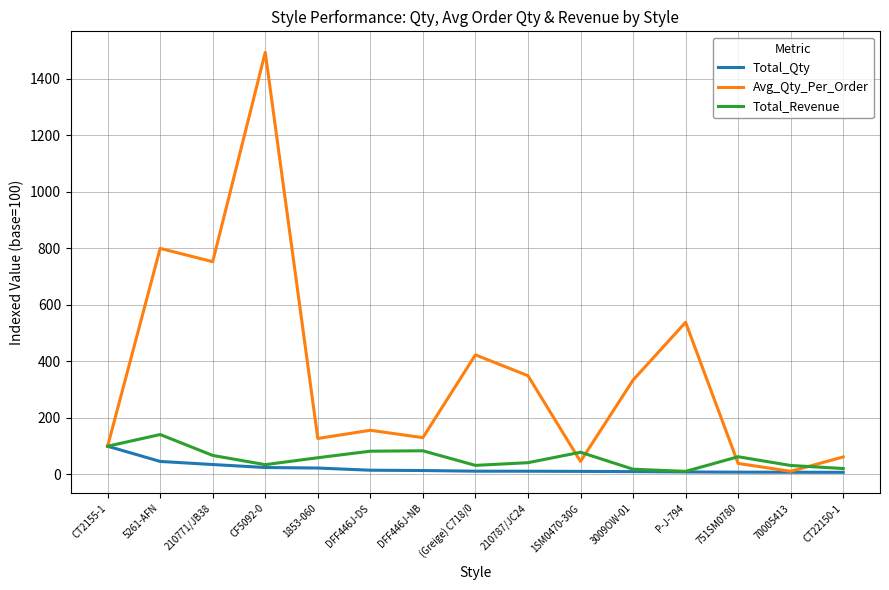

Which series has the widest spread of values?

Avg_Qty_Per_Order